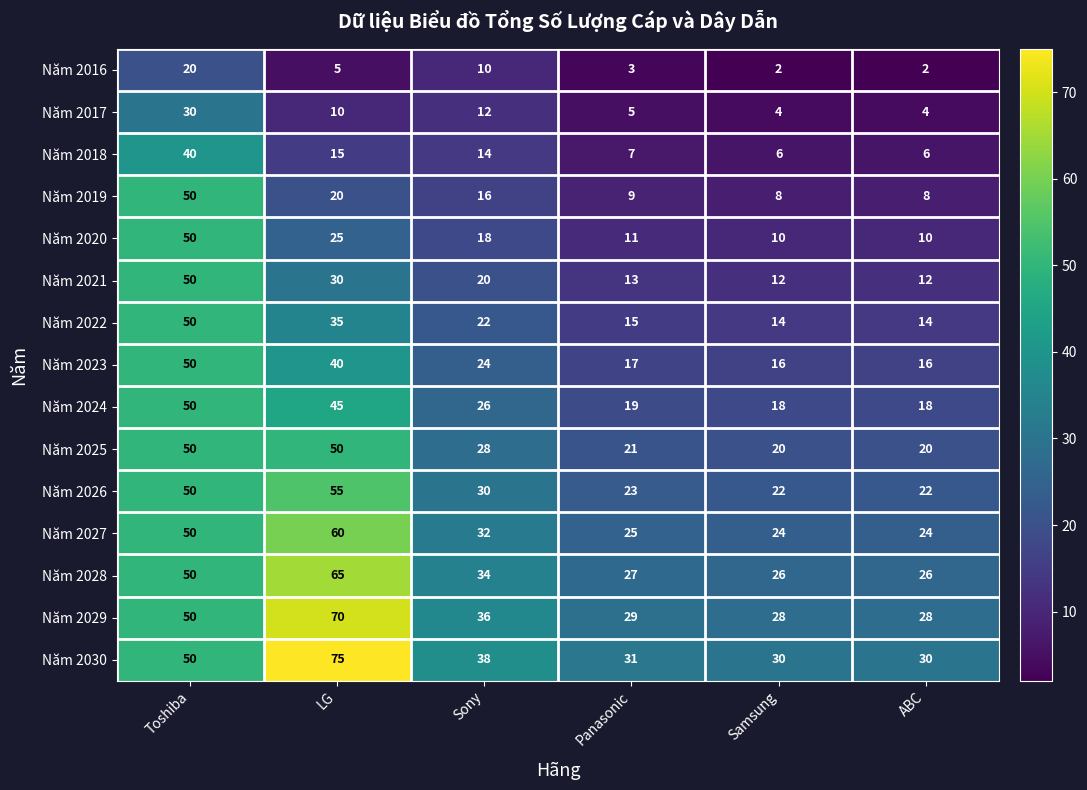

At which label does Năm 2021 first exceed 20?

Toshiba